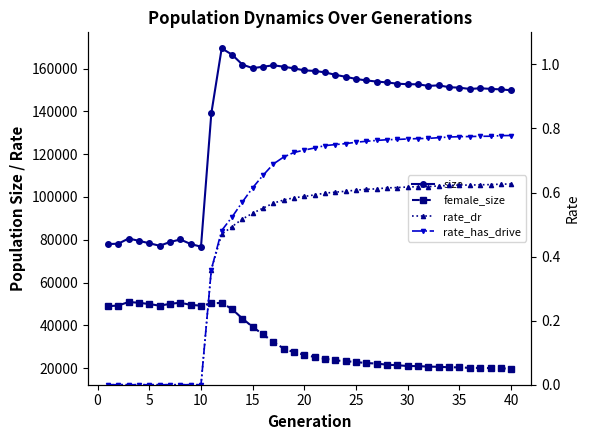

The value of female_size at 11 is 75714.6. True or false?

False